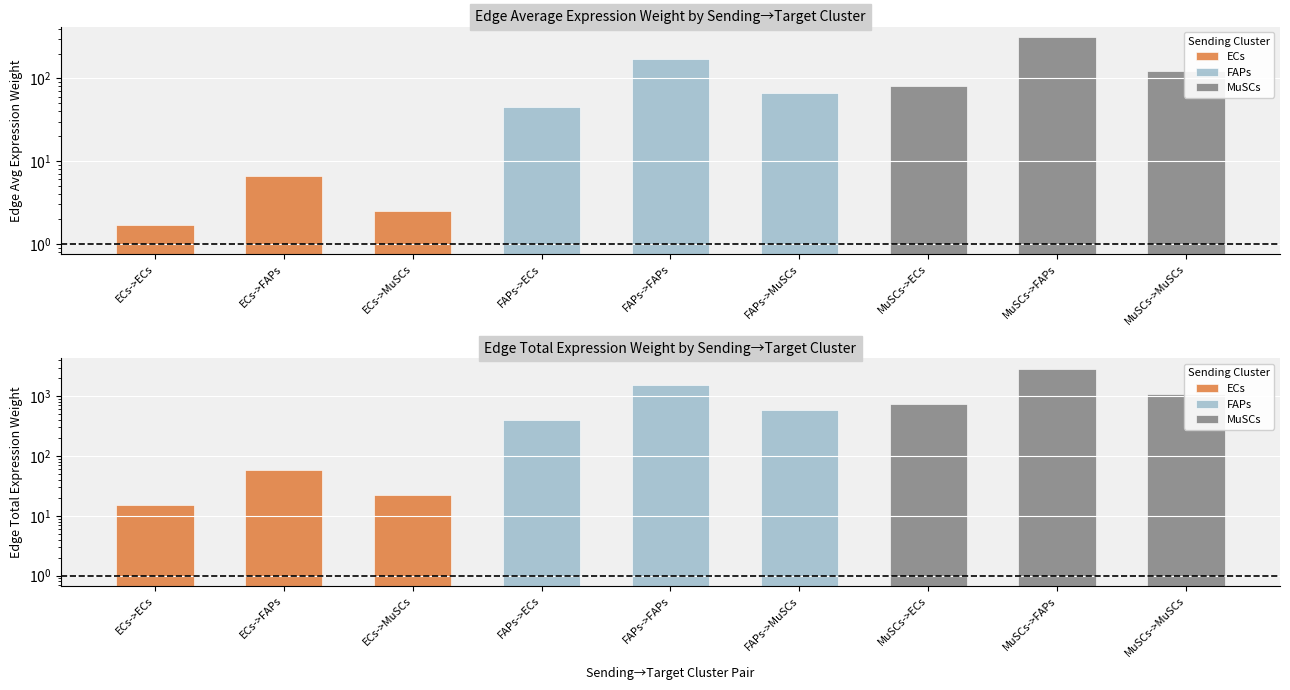

Which series has the largest total across all categories?

MuSCs